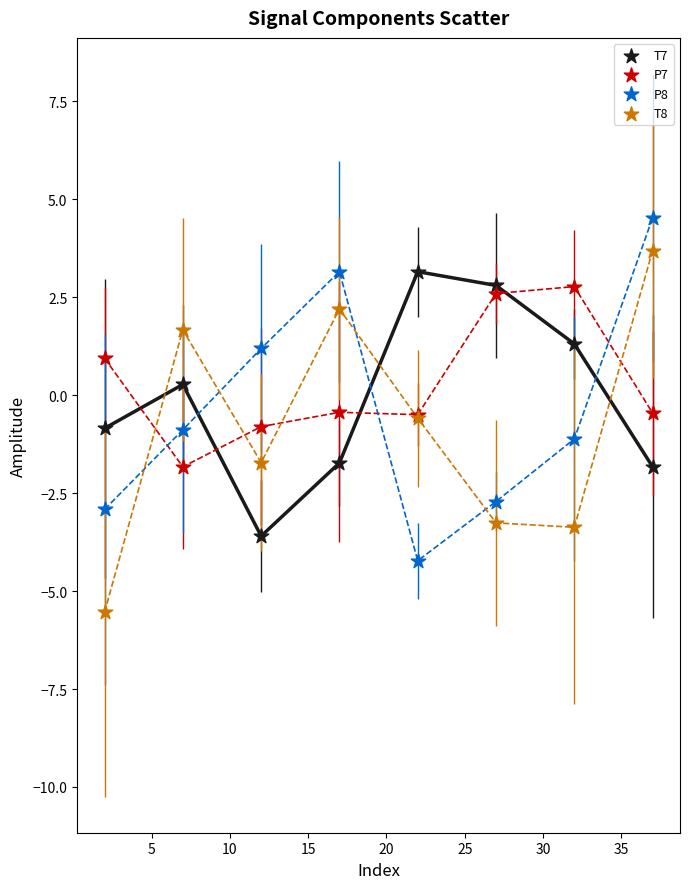

Which series has the largest Y range (max minus min)?

T8